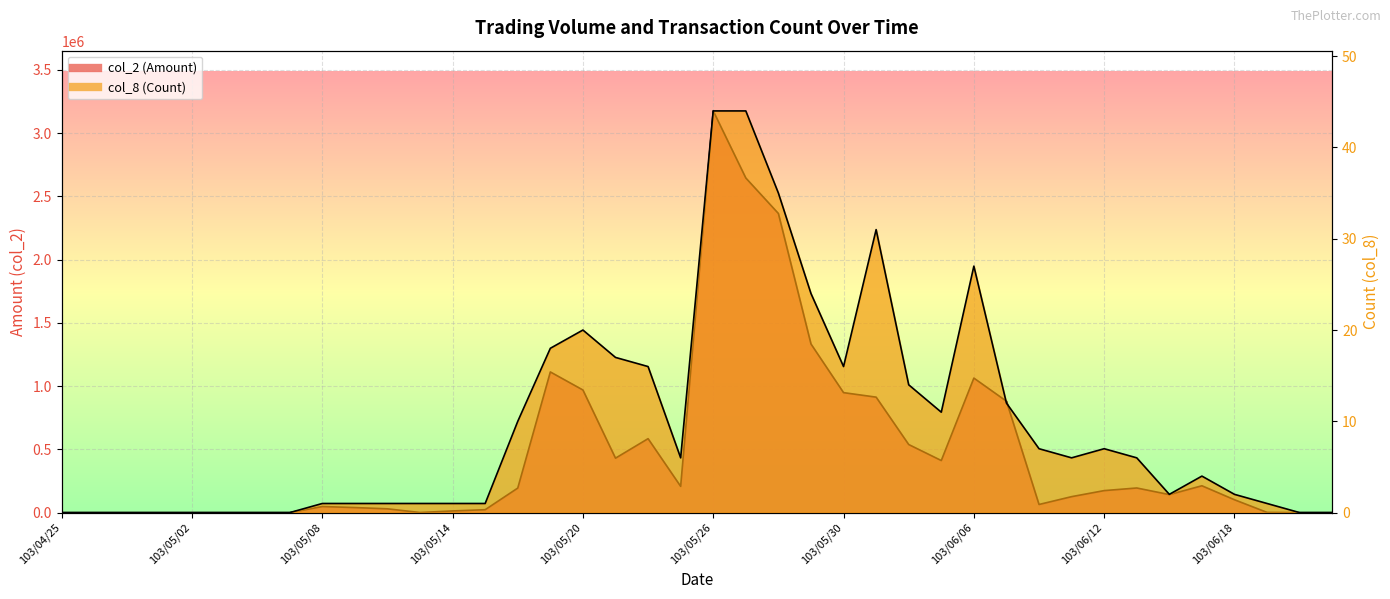

What is the difference between the col_2 (Amount) values at 103/05/16 and 103/05/13?

193250